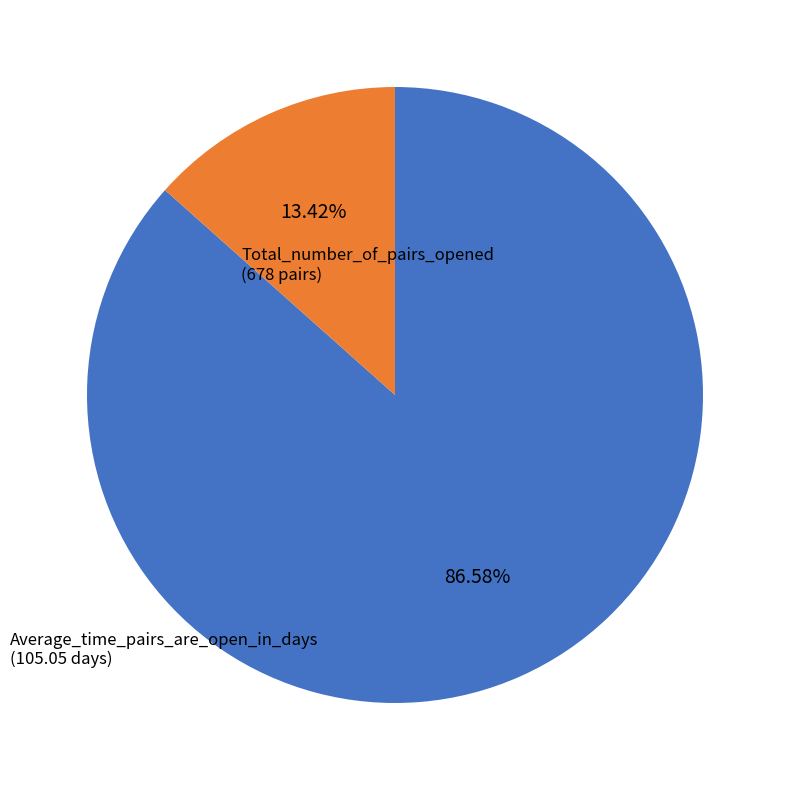

Is there any slice that represents more than half of the pie?

Yes